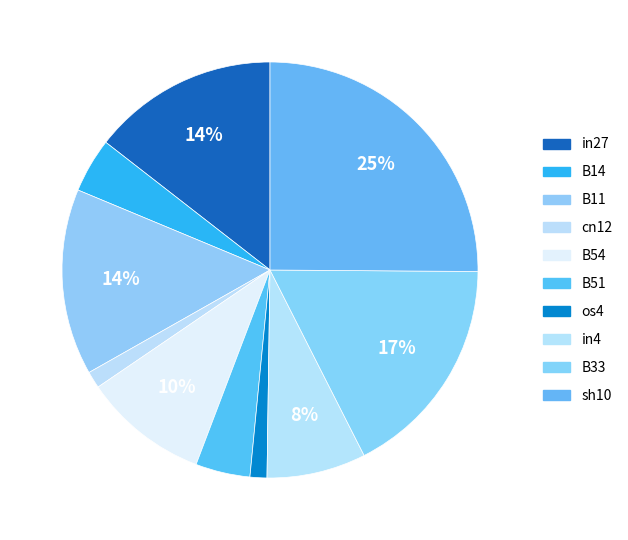

To the nearest percent, what percentage of the pie is in27?

14%